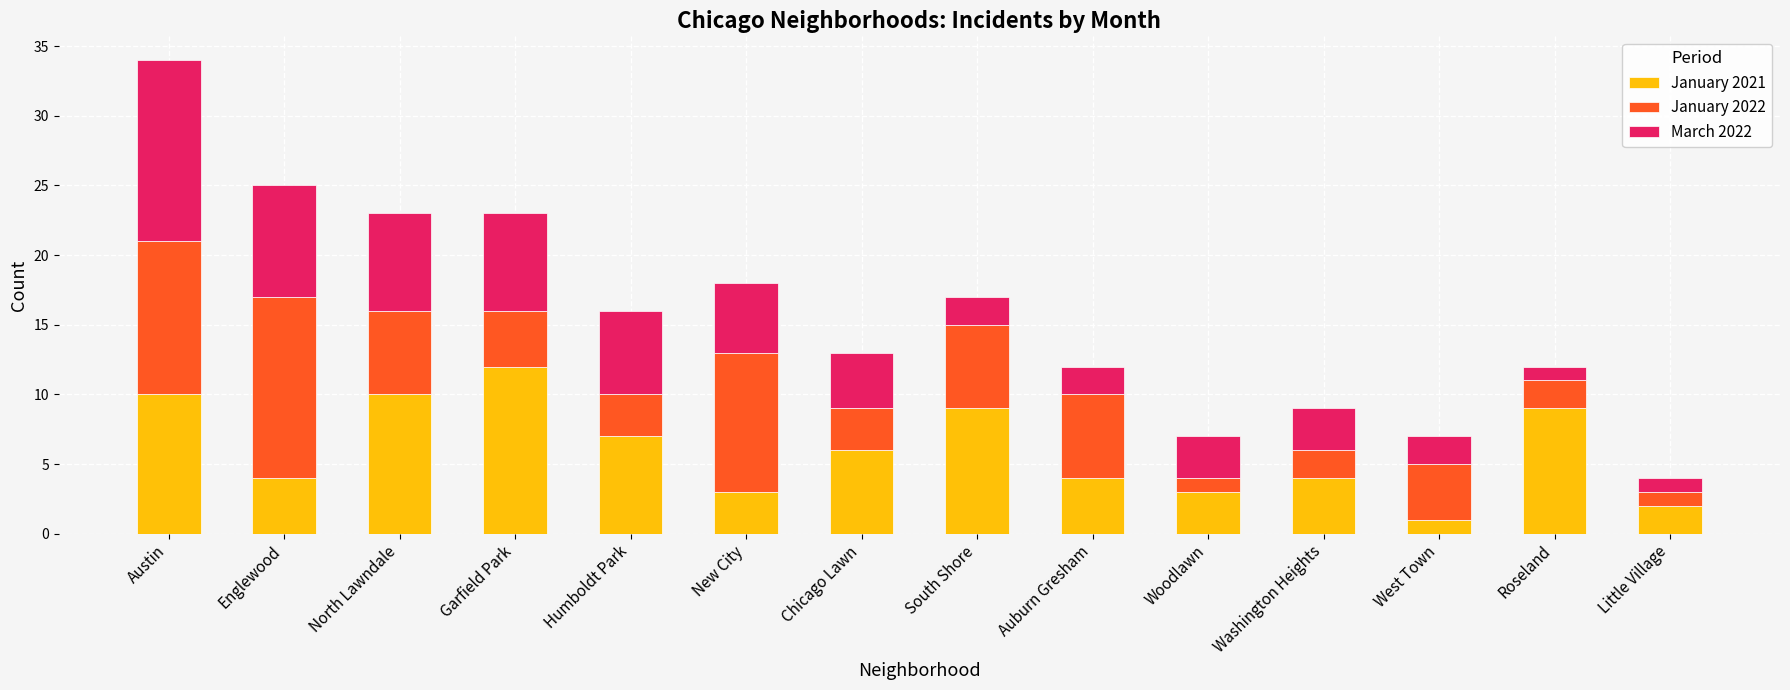

What is the maximum value for January 2021?

12